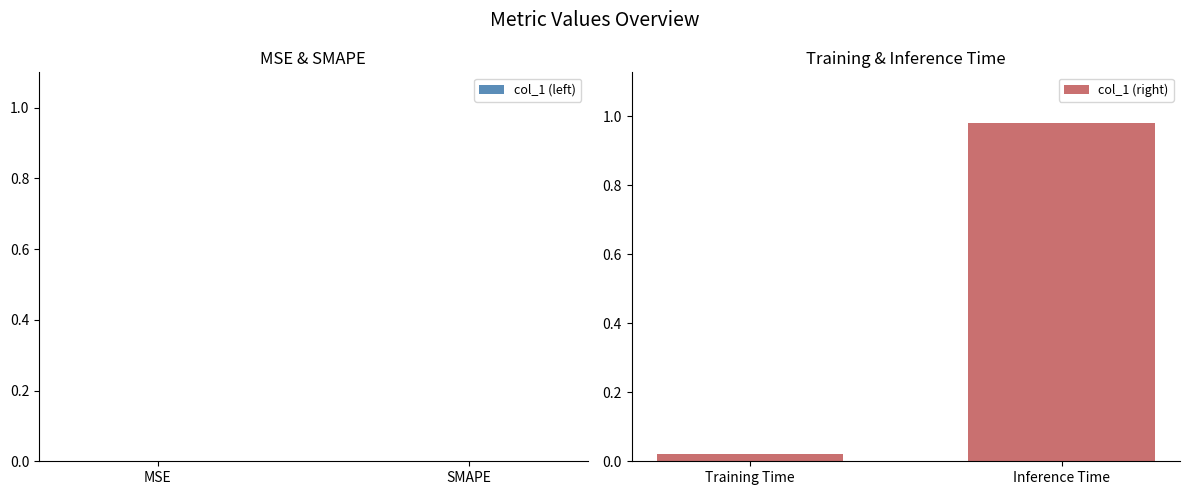

True or false: the data shows 0.4 at Inference Time.

False